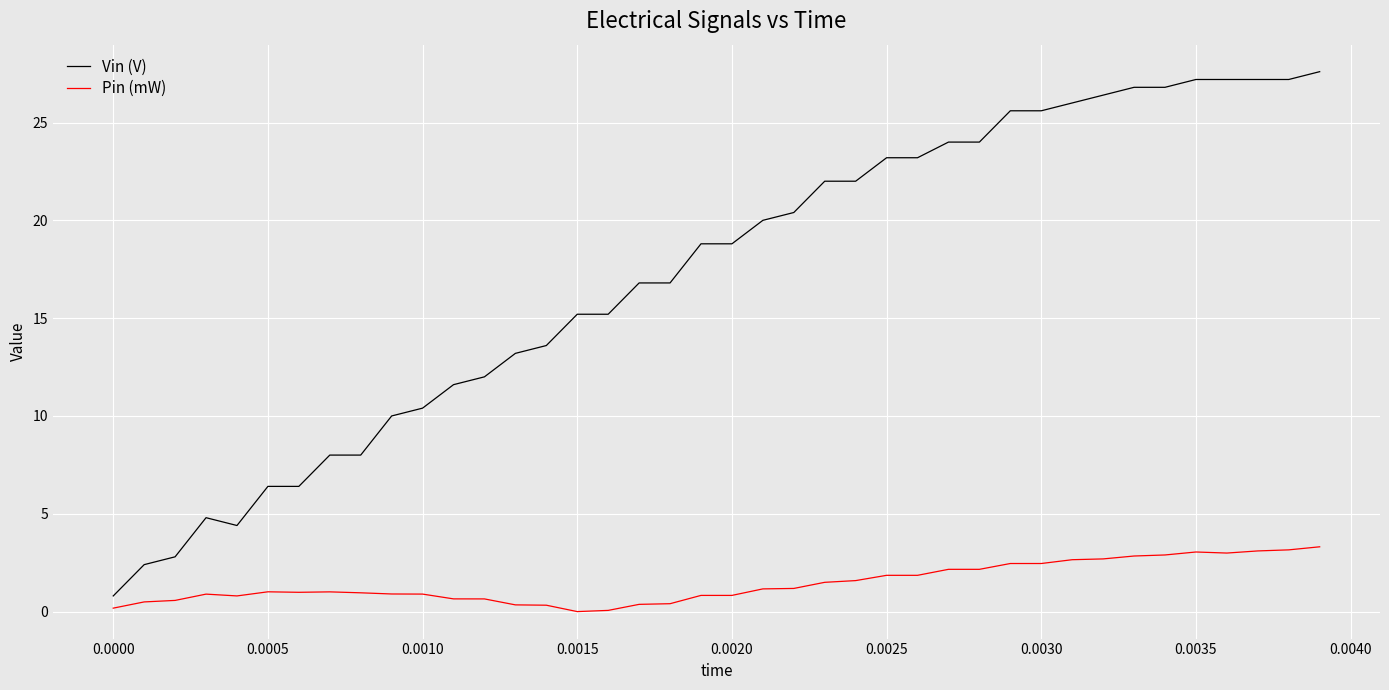

What is the difference between the maximum and minimum values in the Pin (mW) series?

3.3